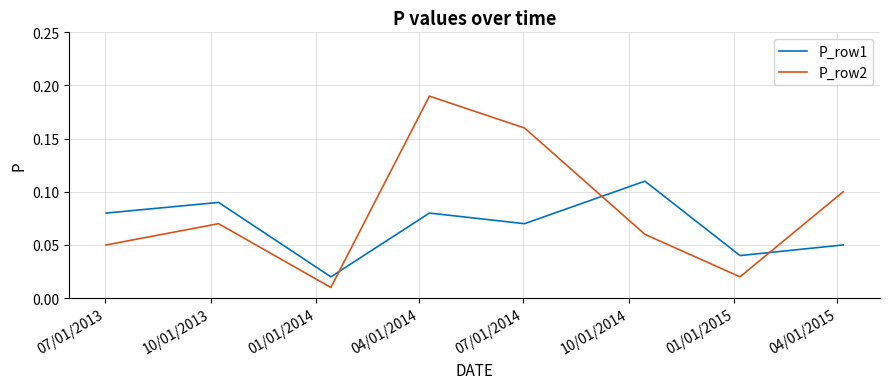

List the series in order of their overall mean, lowest first.

P_row1, P_row2